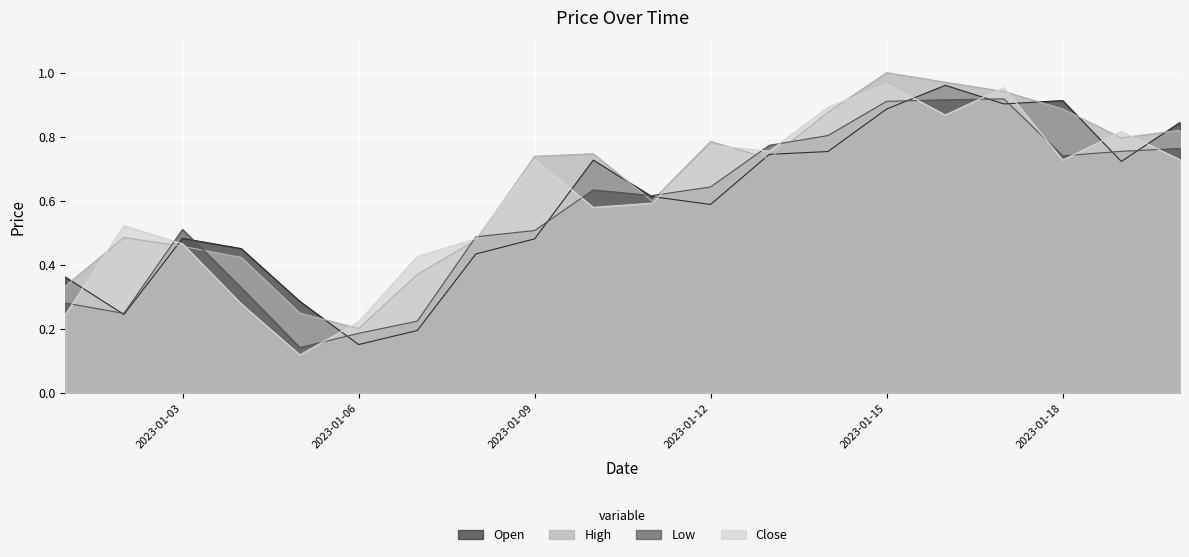

What is the sum of the Open values at 2023-01-12 and 2023-01-13?

1.3